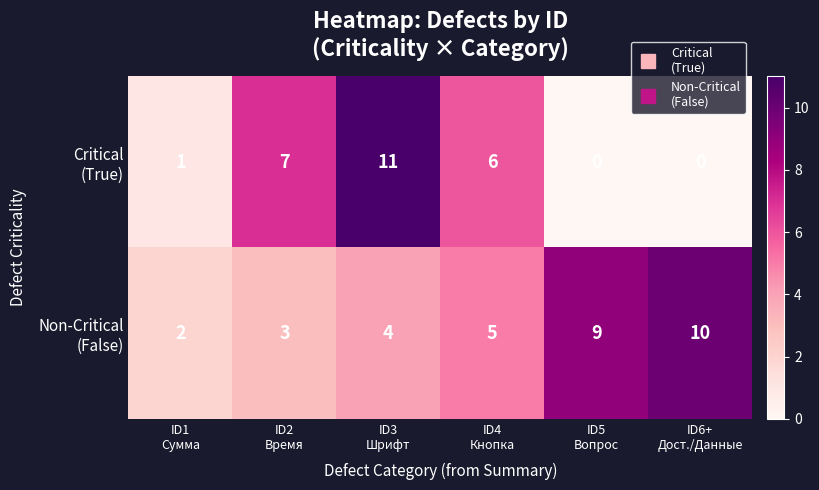

What is the greatest value displayed?

11